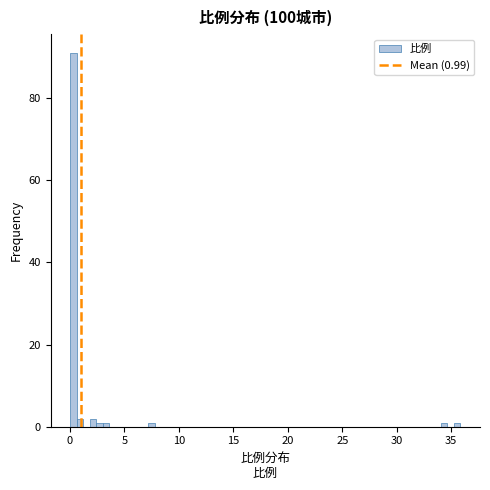

Around what value on the x-axis is the tallest bar? Give the approximate position of its centre, as read against the axis.

0.5